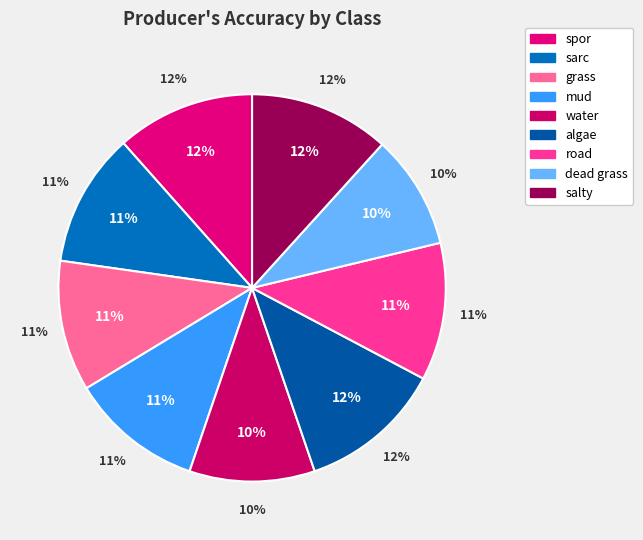

Which category has the biggest portion of the pie?

algae